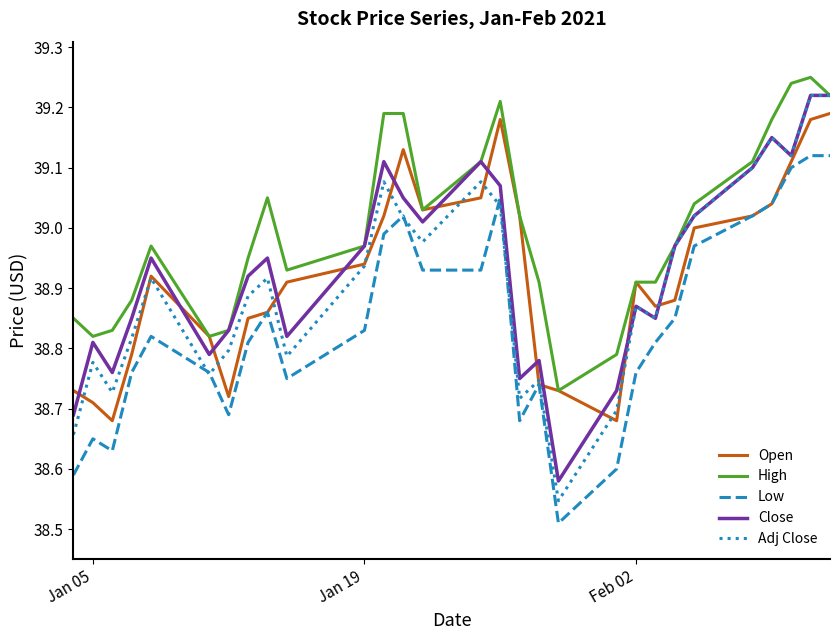

True or false: Close and Open intersect in this chart.

True